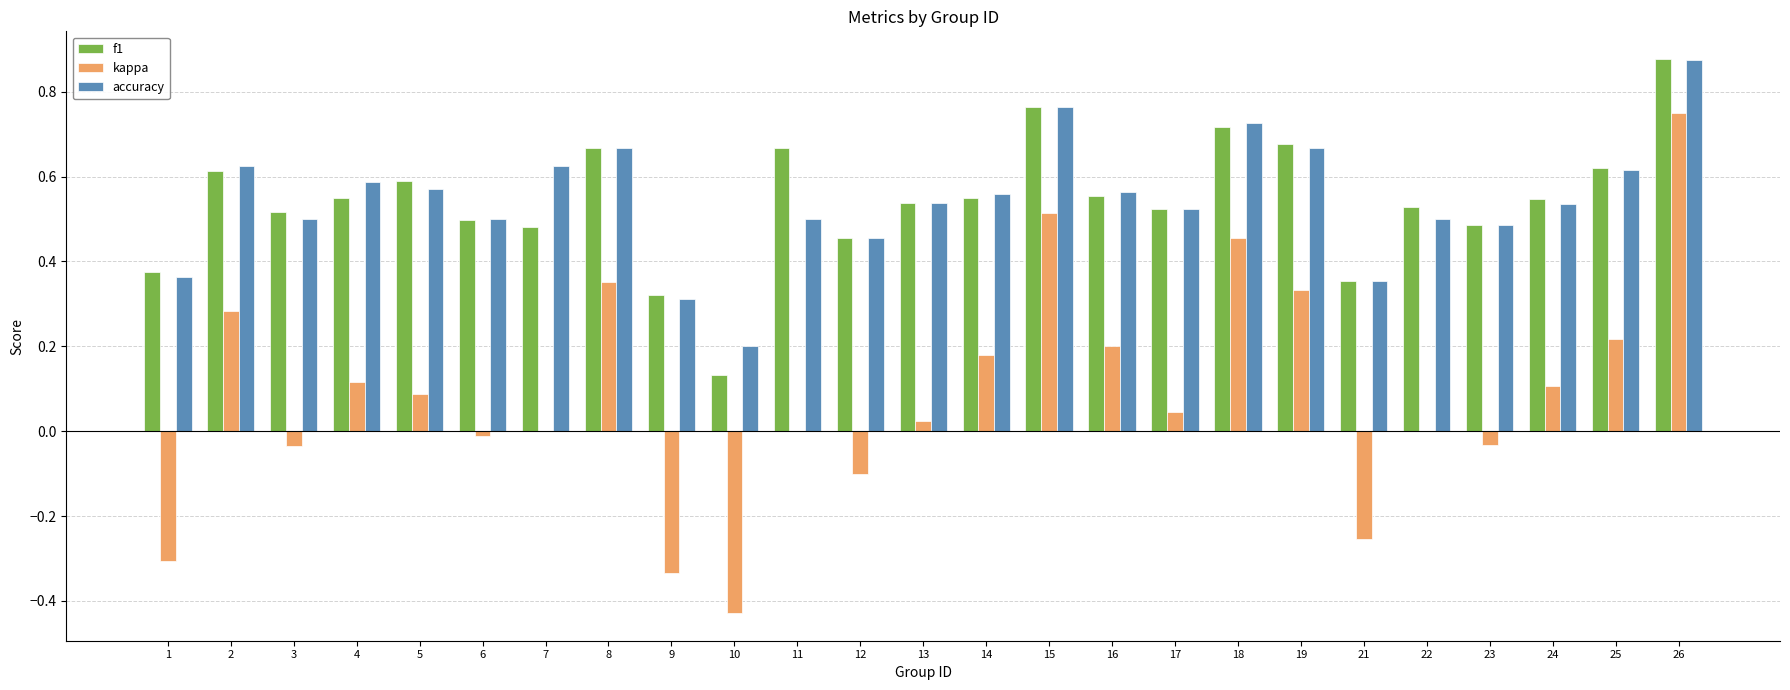

Is it true that f1 equals 0.8 at 6?

False